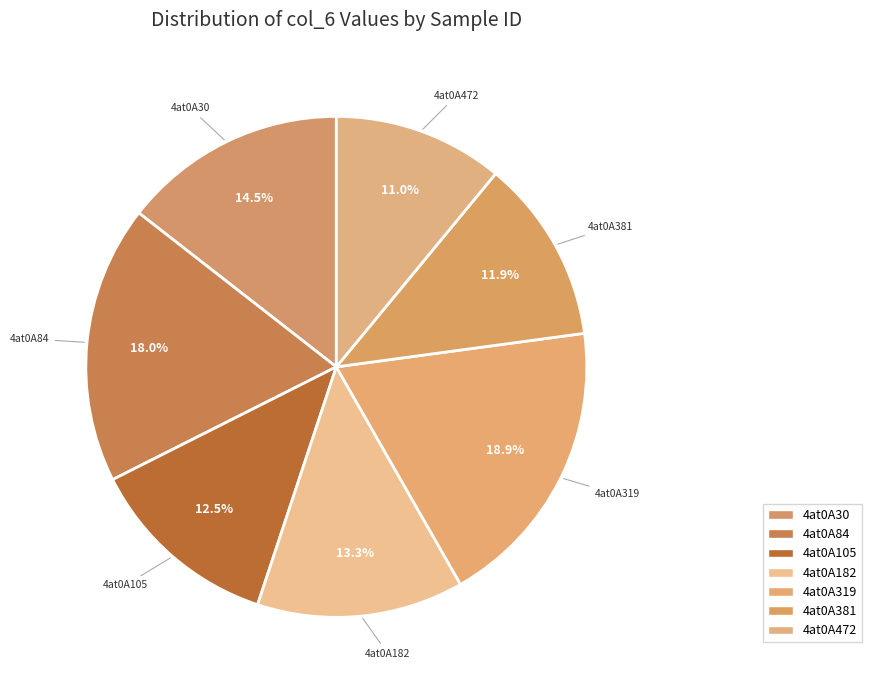

What is the ratio of the value at 4at0A319 to the value at 4at0A472?

1.7